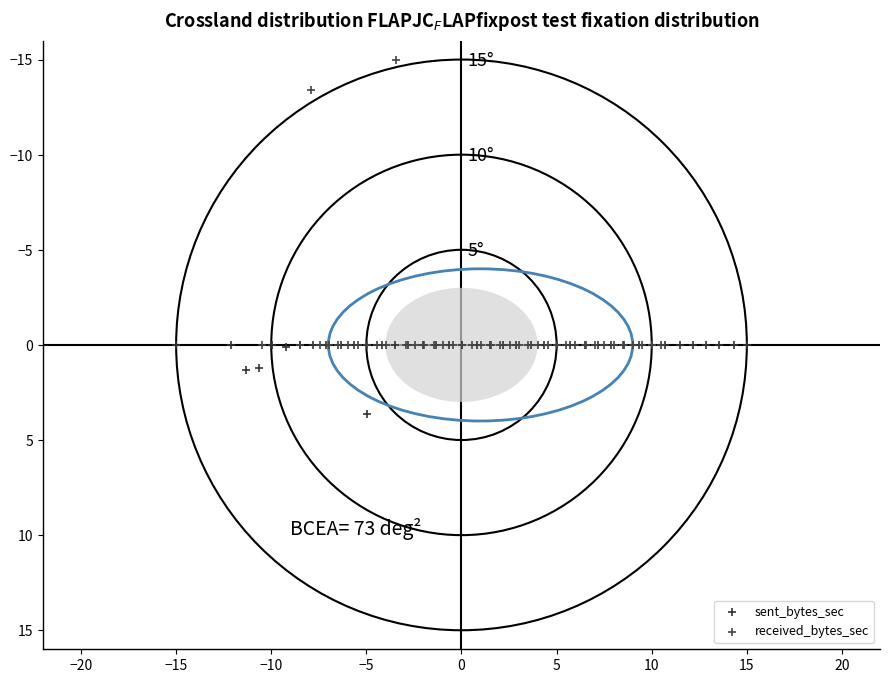

Which series reaches the maximum Y coordinate?

sent_bytes_sec